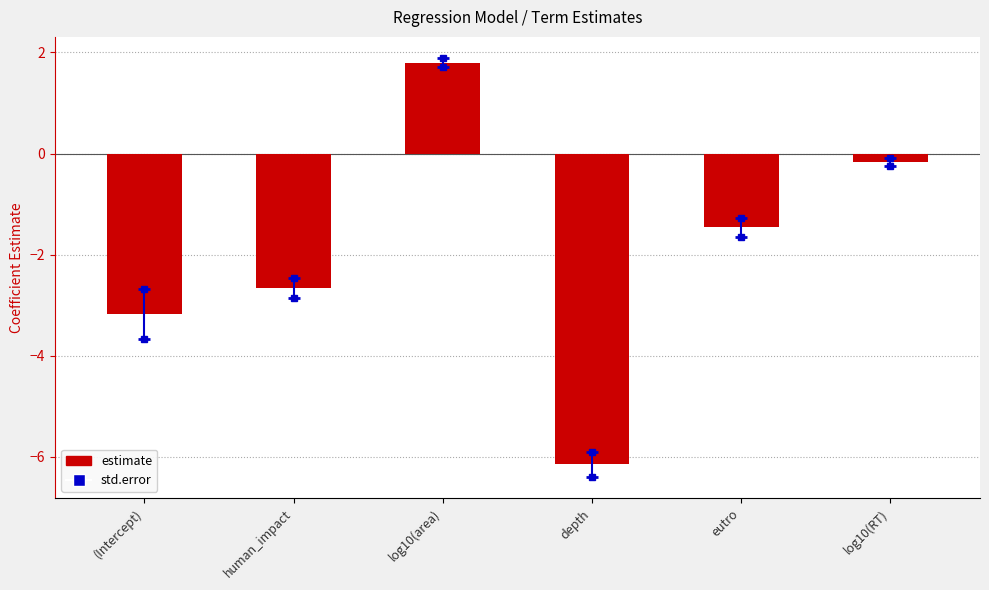

How many data points are above -1?

2